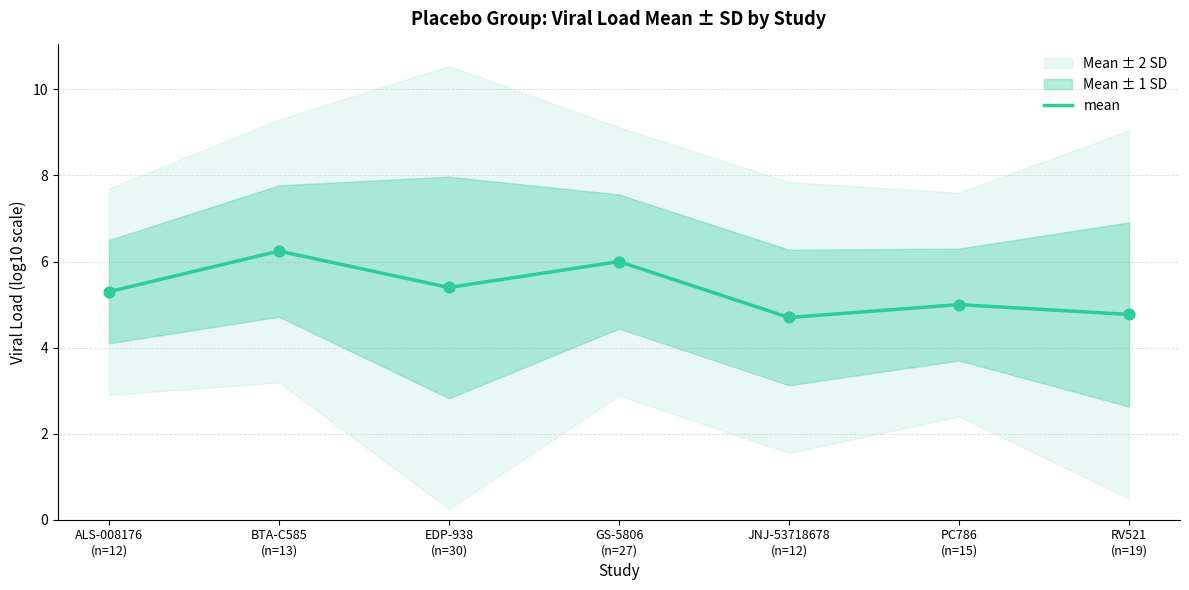

What is the change in value from BTA-C585
(n=13) to GS-5806
(n=27)?

-0.2